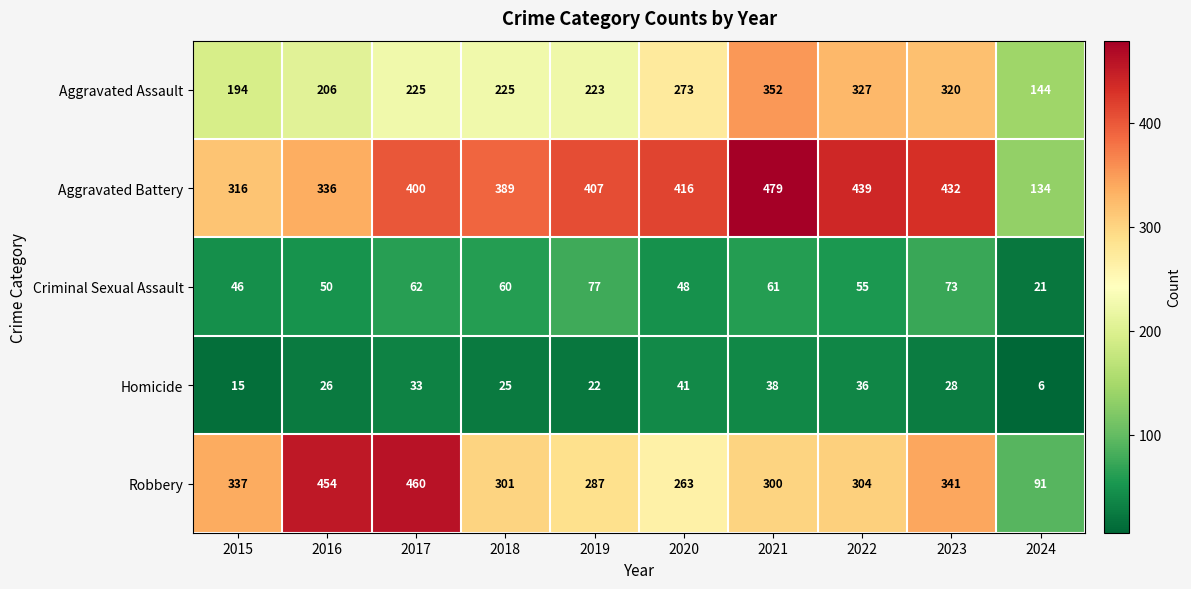

Is it true that Criminal Sexual Assault equals 21 at 2024?

True